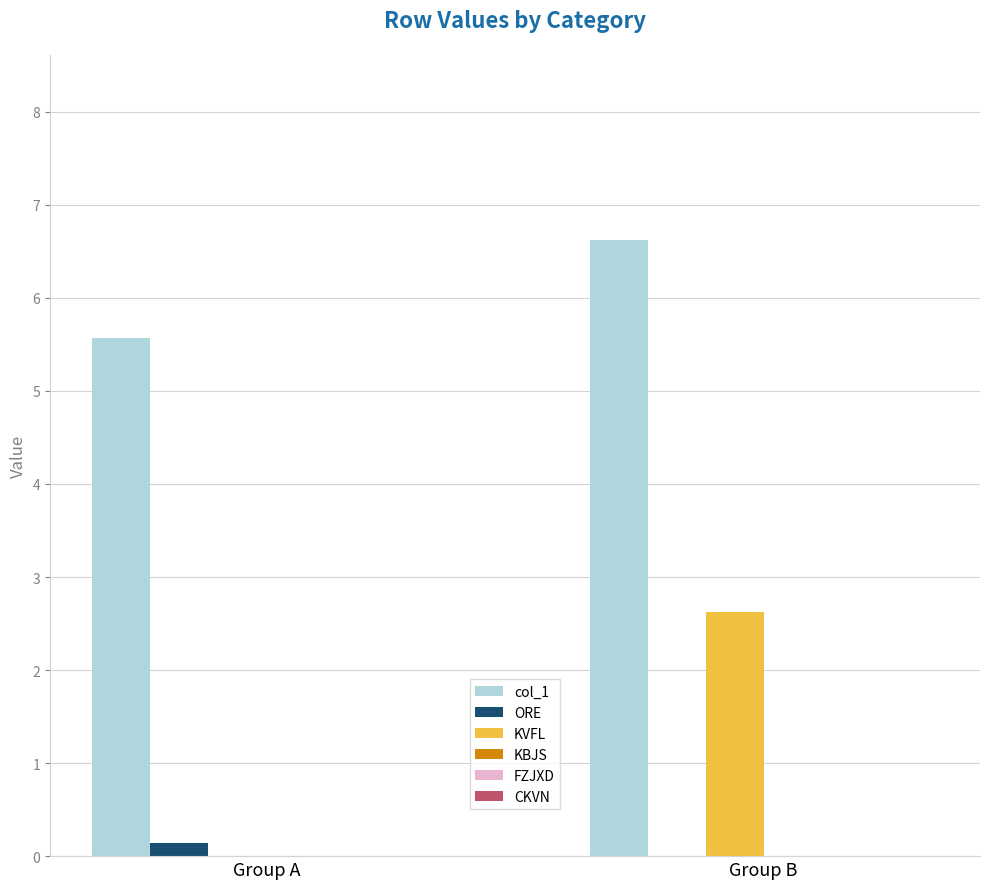

Which series changed the most between Group A and Group B?

KVFL